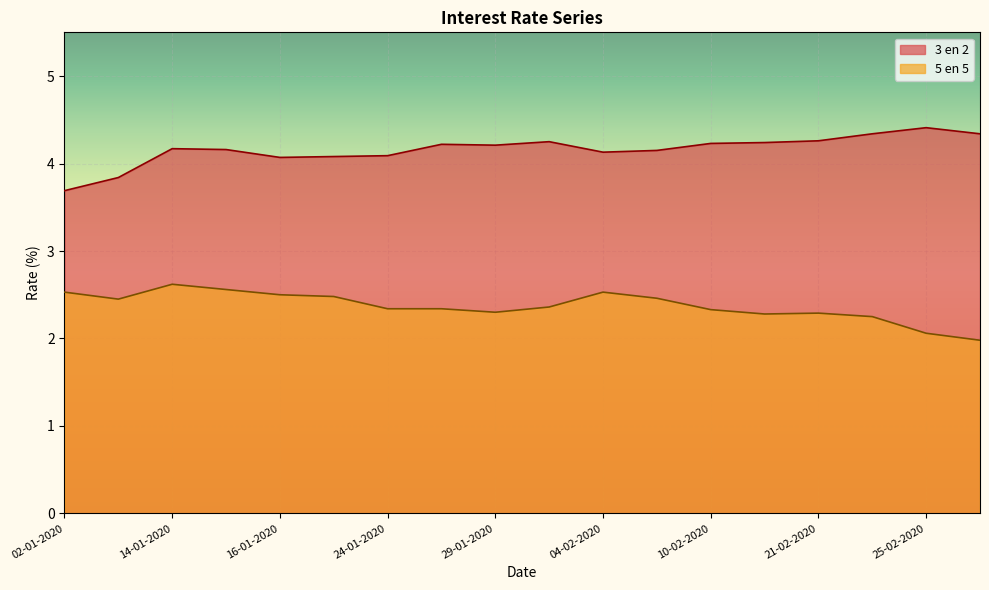

At which label is 5 en 5 closest to 2?

26-02-2020